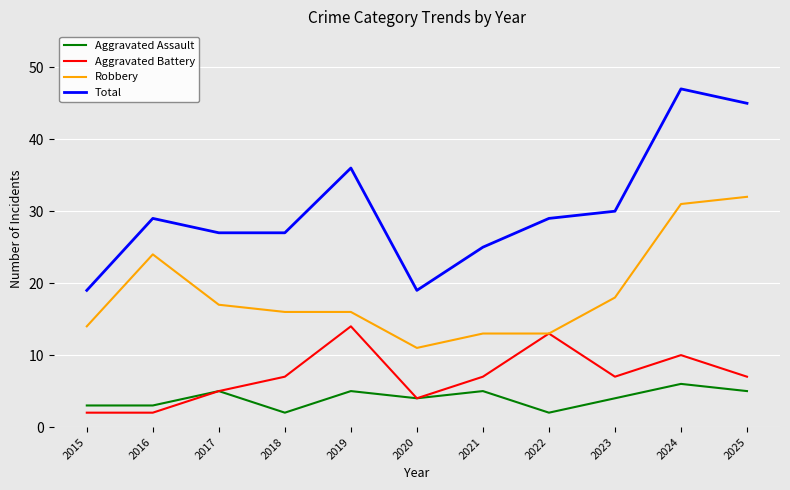

Rank the series by their maximum value, from highest to lowest.

Total, Robbery, Aggravated Battery, Aggravated Assault